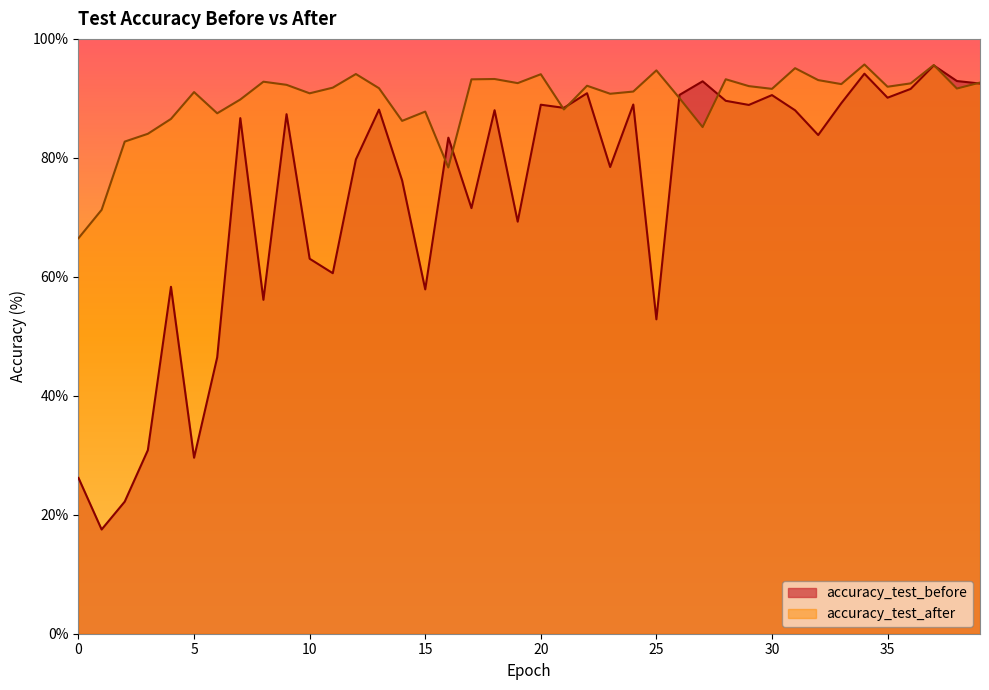

Reading left to right, extract all data points from this chart.

accuracy_test_before: 0=26.2	1=17.5	2=22.2	3=30.9	4=58.3	5=29.6	6=46.5	7=86.7	8=56.1	9=87.3	10=63.0	11=60.6	12=79.7	13=88.1	14=76.2	15=57.9	16=83.4	17=71.5	18=88.0	19=69.3	20=88.9	21=88.4	22=90.9	23=78.5	24=89.0	25=52.9	26=90.6	27=92.9	28=89.6	29=88.9	30=90.5	31=88.0	32=83.8	33=89.2	34=94.1	35=90.1	36=91.6	37=95.5	38=92.9	39=92.5
accuracy_test_after: 0=66.5	1=71.3	2=82.7	3=84.0	4=86.5	5=91.1	6=87.5	7=89.8	8=92.8	9=92.3	10=90.9	11=91.8	12=94.1	13=91.7	14=86.2	15=87.8	16=78.4	17=93.2	18=93.3	19=92.6	20=94.1	21=88.1	22=92.1	23=90.8	24=91.1	25=94.7	26=90.0	27=85.2	28=93.2	29=92.1	30=91.6	31=95.1	32=93.1	33=92.4	34=95.7	35=92.0	36=92.5	37=95.6	38=91.7	39=92.7